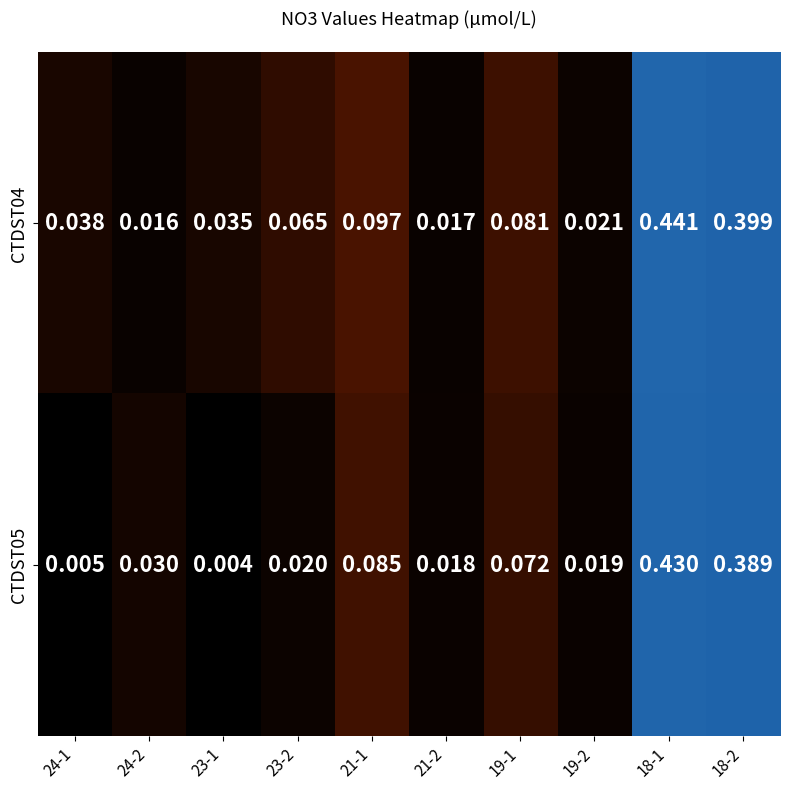

Is the value of CTDST05 at 21-1 greater than the value of CTDST04 at 23-1?

Yes